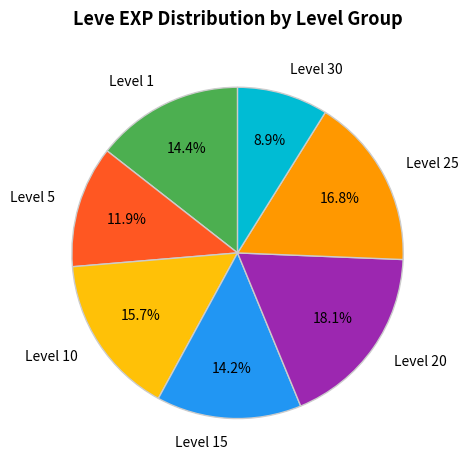

What percentage is NOT represented by Level 5?

88.1%